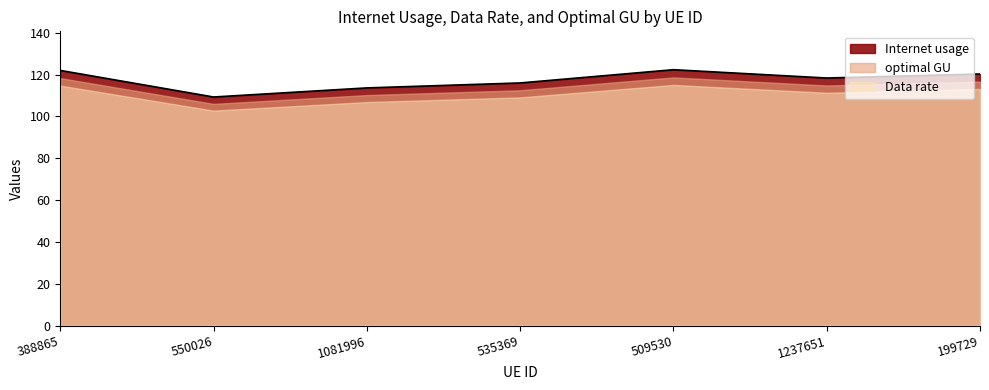

What is the maximum value for Data rate?

115.1